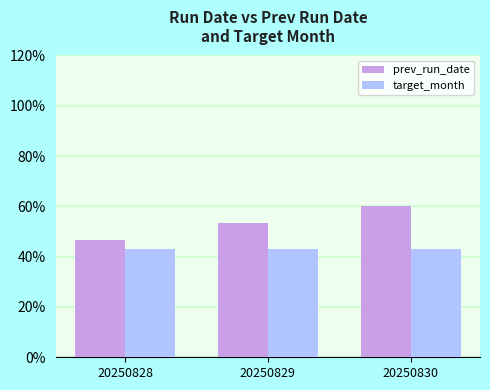

Count the number of data series in this chart.

2